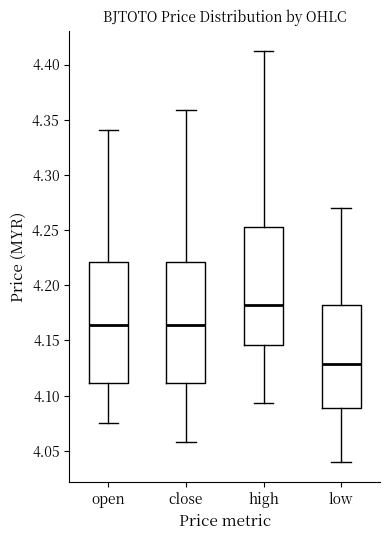

Reading left to right, read every box against the y-axis: the position of its median line, the range the box covers, and the ends of its whiskers. The values are not printed on the chart, so give them approximately, as read against the axis.

open: median 4.165, box 4.110 to 4.220, whiskers 4.075 to 4.340
close: median 4.165, box 4.110 to 4.220, whiskers 4.060 to 4.360
high: median 4.180, box 4.145 to 4.255, whiskers 4.095 to 4.410
low: median 4.130, box 4.090 to 4.180, whiskers 4.040 to 4.270